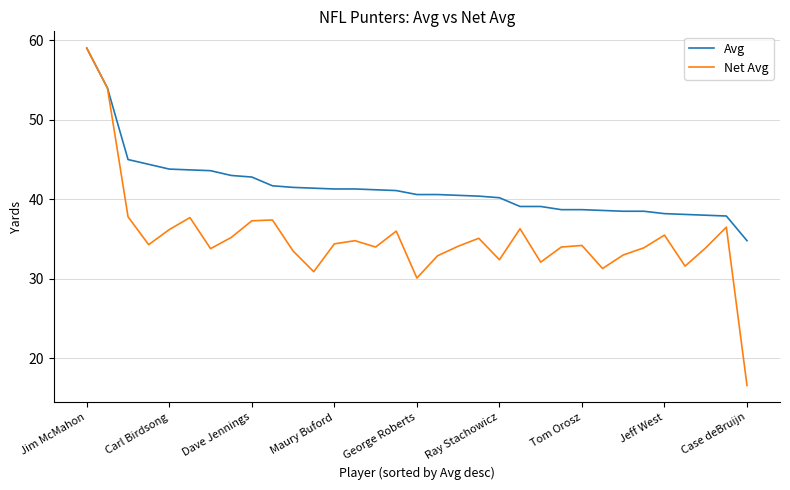

Which series has the widest spread of values?

Net Avg